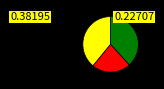

Is there any slice that represents more than half of the pie?

No